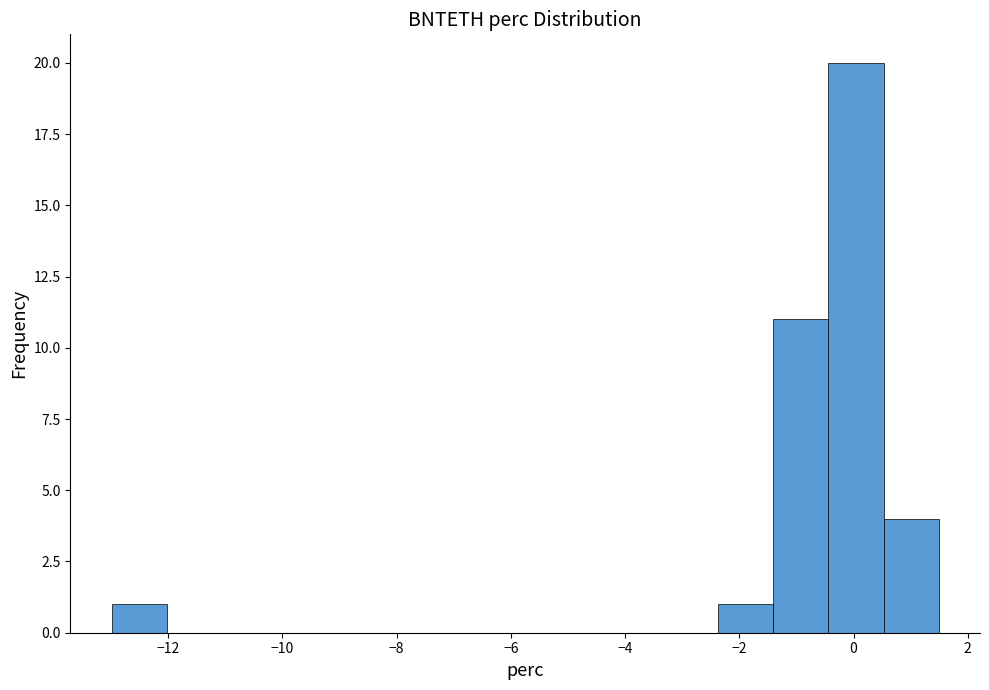

Reading left to right, list every bar in this chart as the range it spans on the x-axis followed by its height. Neither the bar edges nor the heights are printed on the chart, so give them approximately, as read against the axes.

-13.0 to -12.0: 1
-12.0 to -11.0: 0
-11.0 to -10.0: 0
-10.0 to -9.2: 0
-9.2 to -8.2: 0
-8.2 to -7.2: 0
-7.2 to -6.2: 0
-6.2 to -5.2: 0
-5.2 to -4.4: 0
-4.4 to -3.4: 0
-3.4 to -2.4: 0
-2.4 to -1.4: 1
-1.4 to -0.4: 11
-0.4 to 0.6: 20
0.6 to 1.4: 4